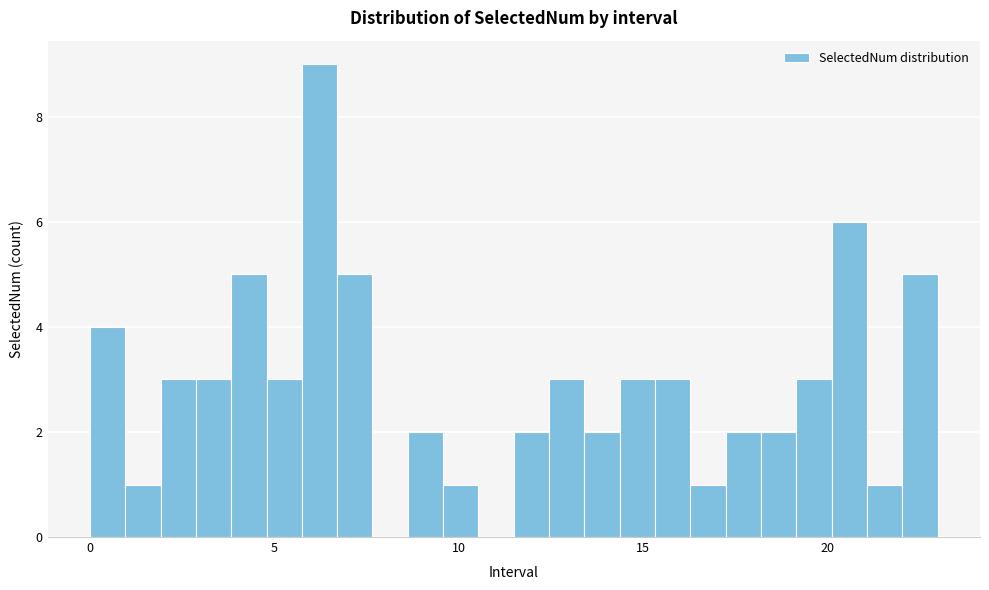

Read against the x-axis, roughly where is the centre of the tallest bar?

6.0